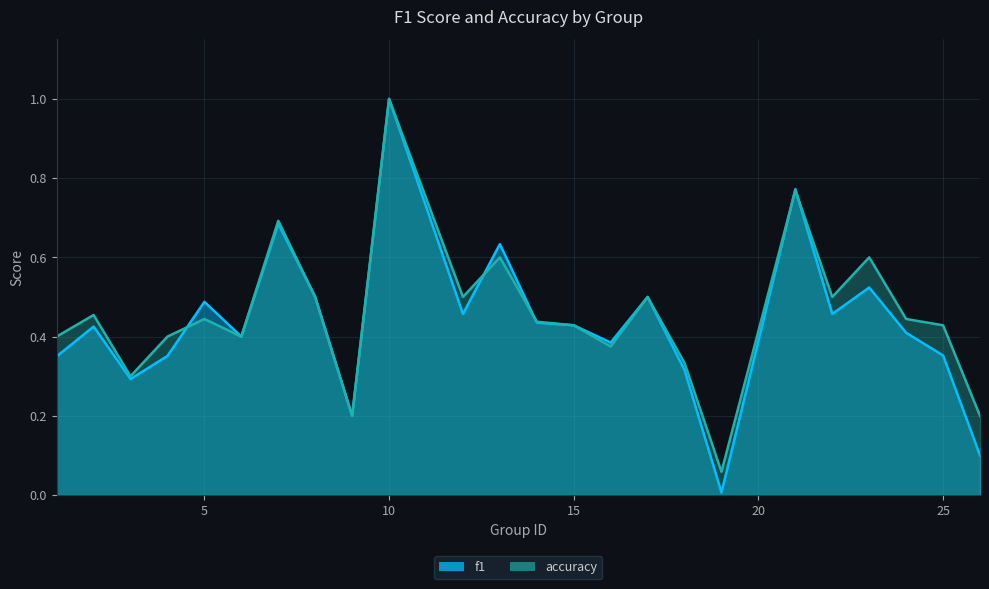

True or false: f1 and accuracy cross at least once.

True